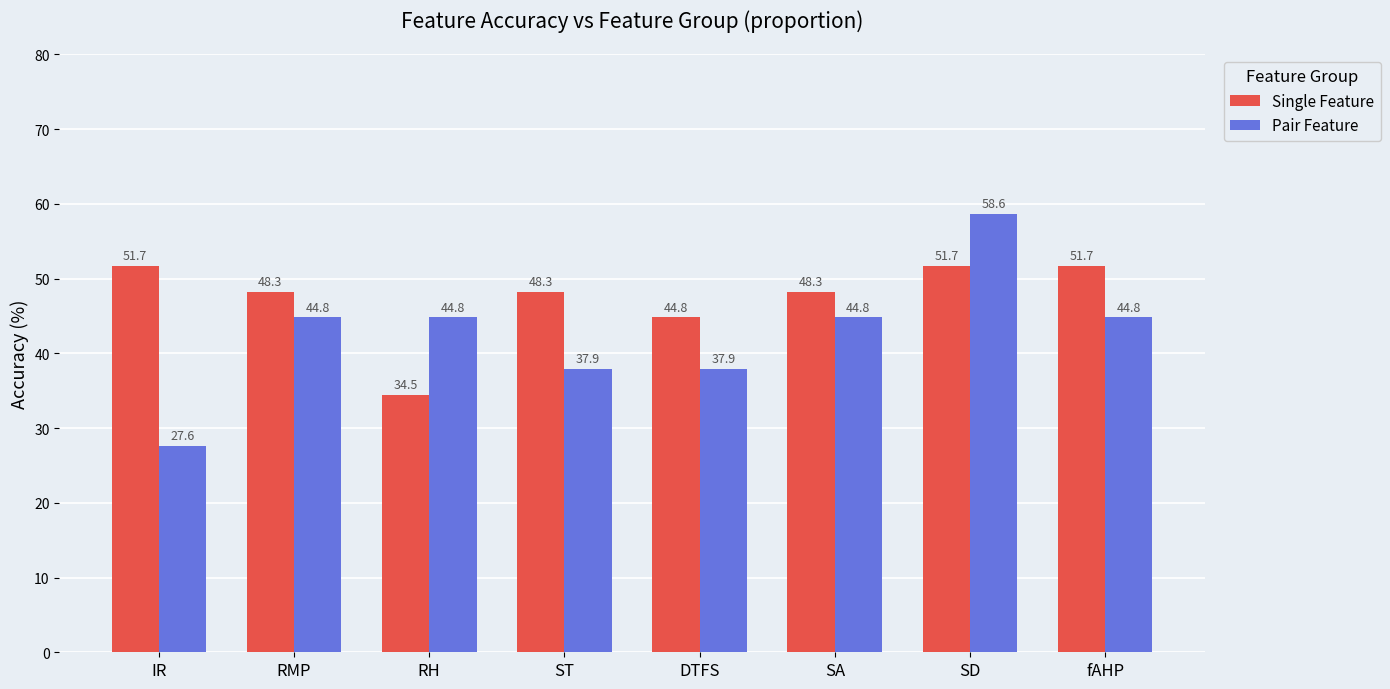

What position from the left is ST?

4